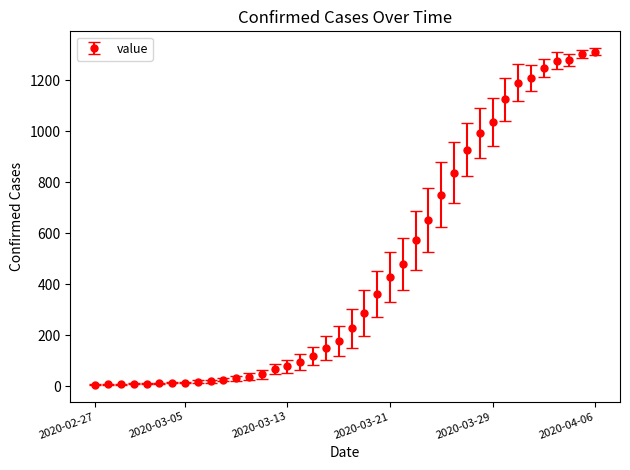

What is the sum of all values?

18471